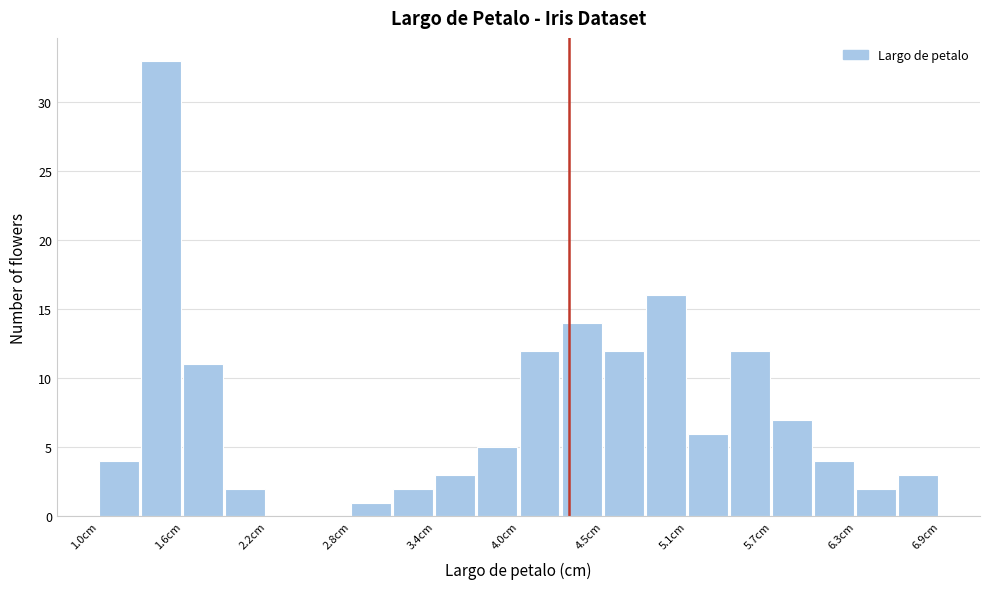

Around what value on the x-axis is the tallest bar? Give the approximate position of its centre, as read against the axis.

1.4